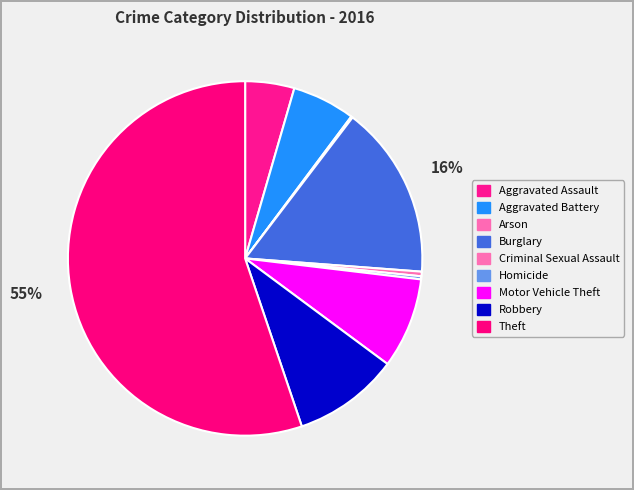

Does Theft account for over 50% of the chart?

Yes